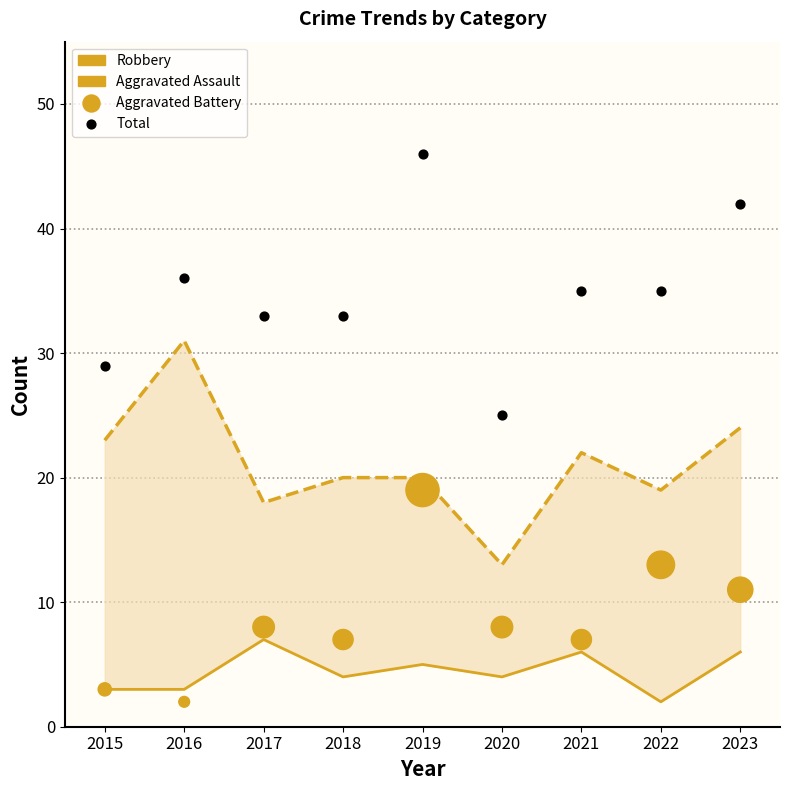

Which series has the largest total across all categories?

Total